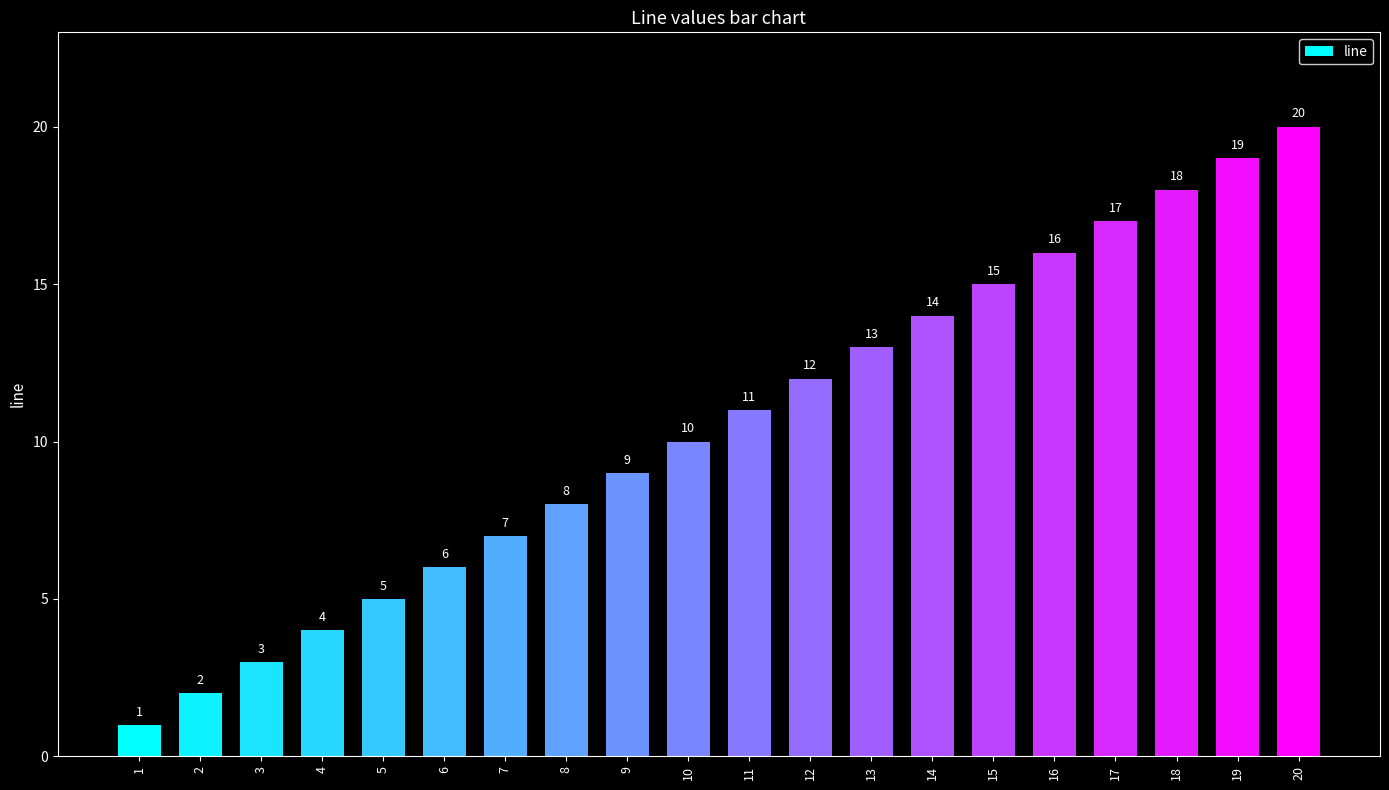

What is the ratio of the value at 17 to the value at 1?

17.0